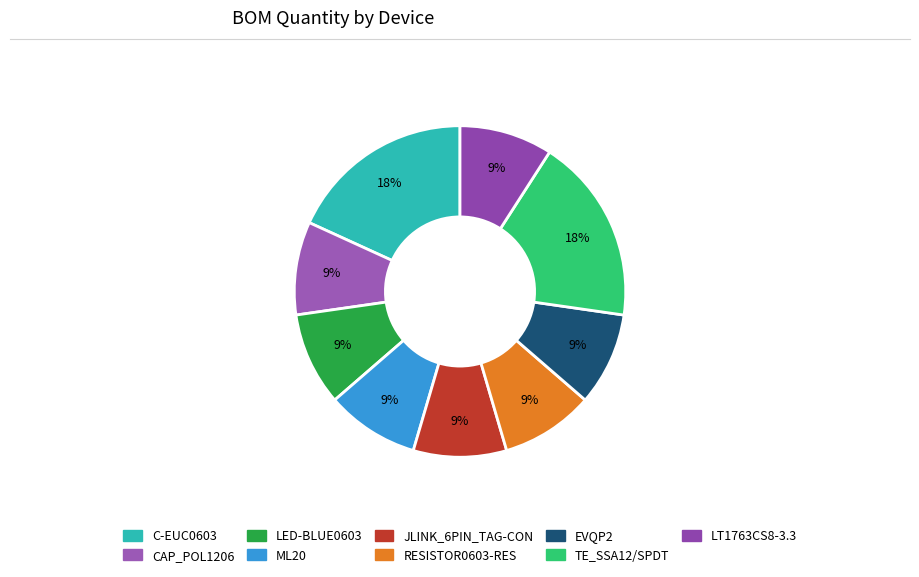

How many slices are in this pie chart?

9